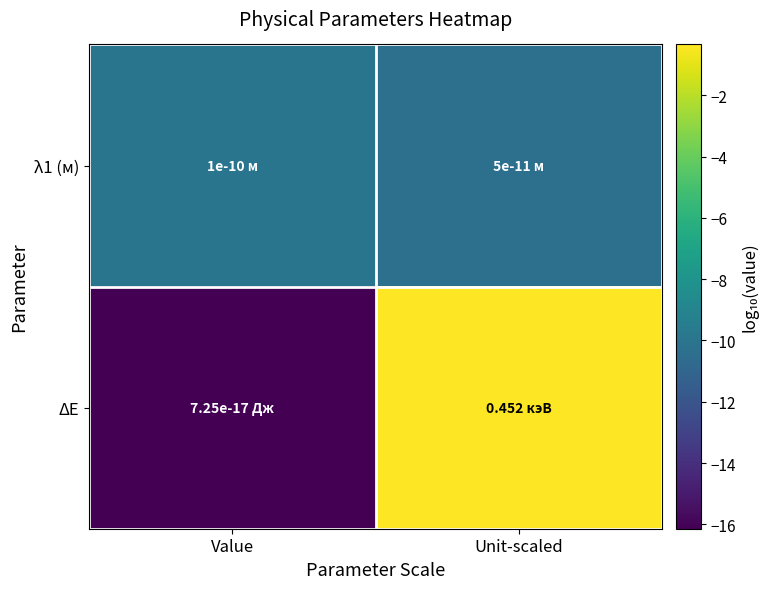

Which series has the largest total across all categories?

ΔE